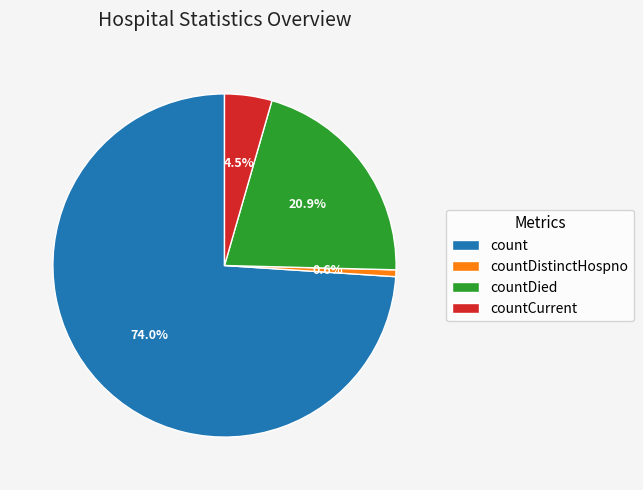

What portion of the pie excludes countDied?

79.1%